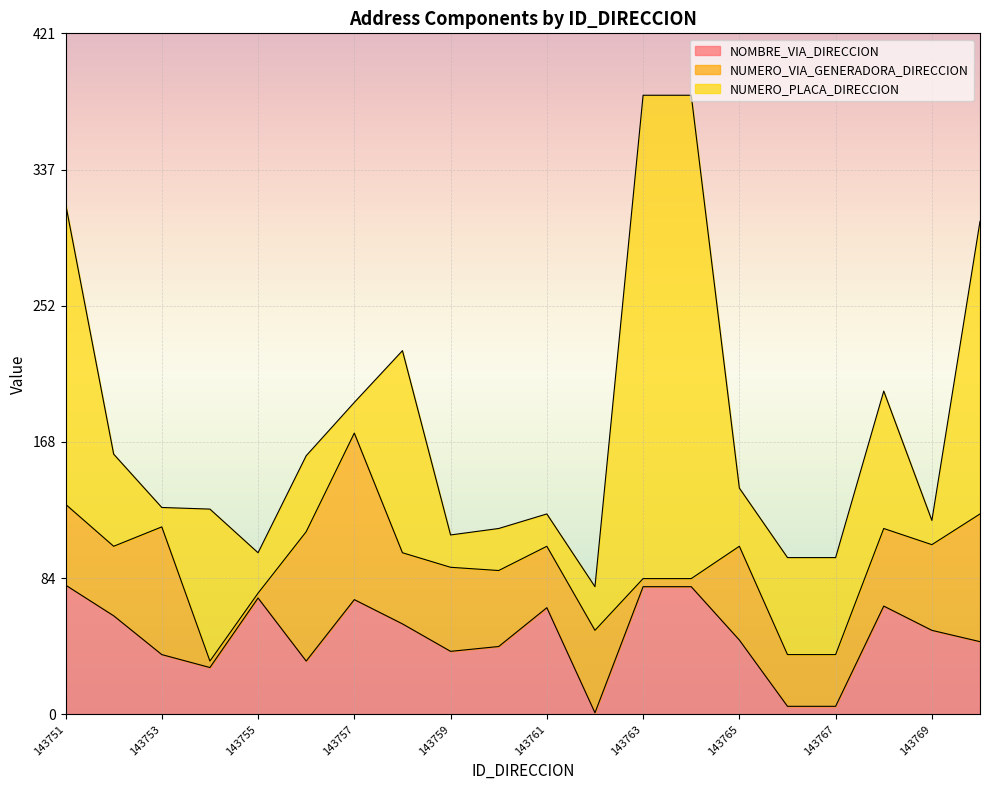

What are all the series names shown in the legend?

NOMBRE_VIA_DIRECCION, NUMERO_VIA_GENERADORA_DIRECCION, NUMERO_PLACA_DIRECCION